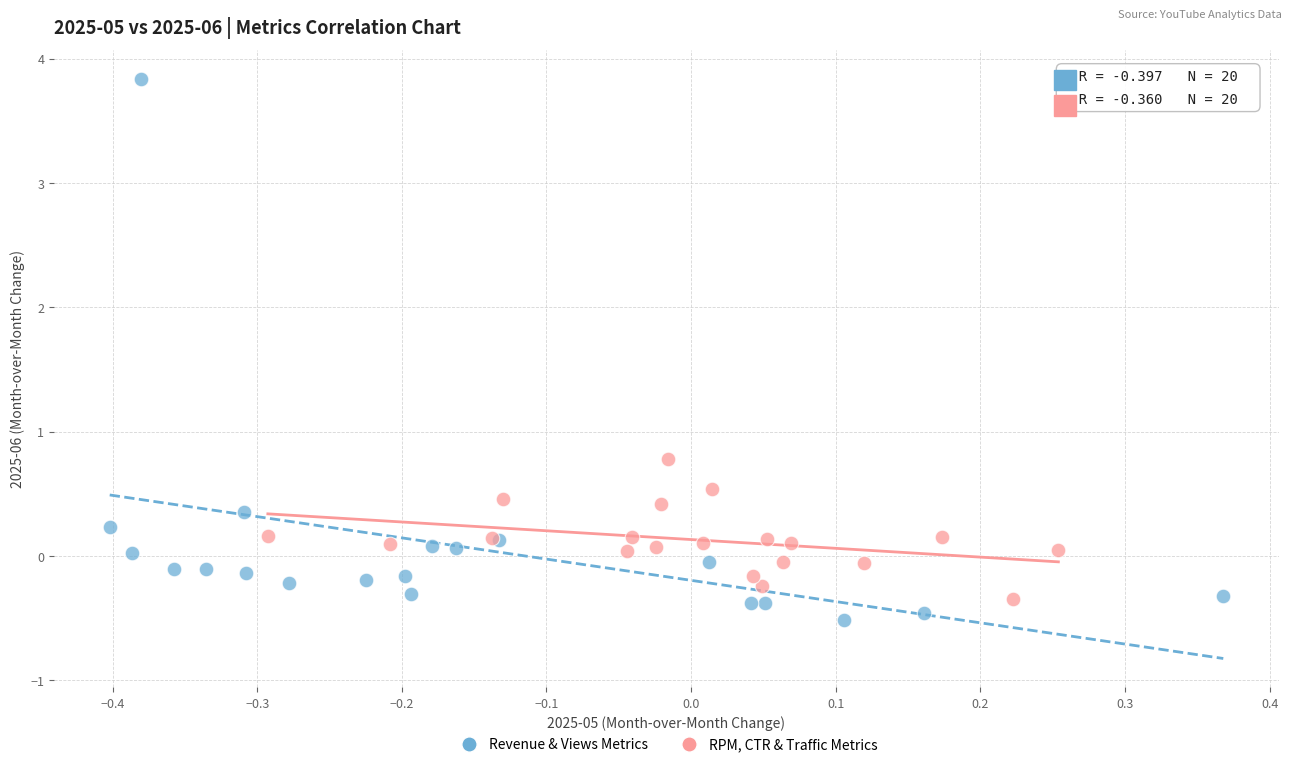

Which series contains the lowest Y value?

Revenue & Views Metrics